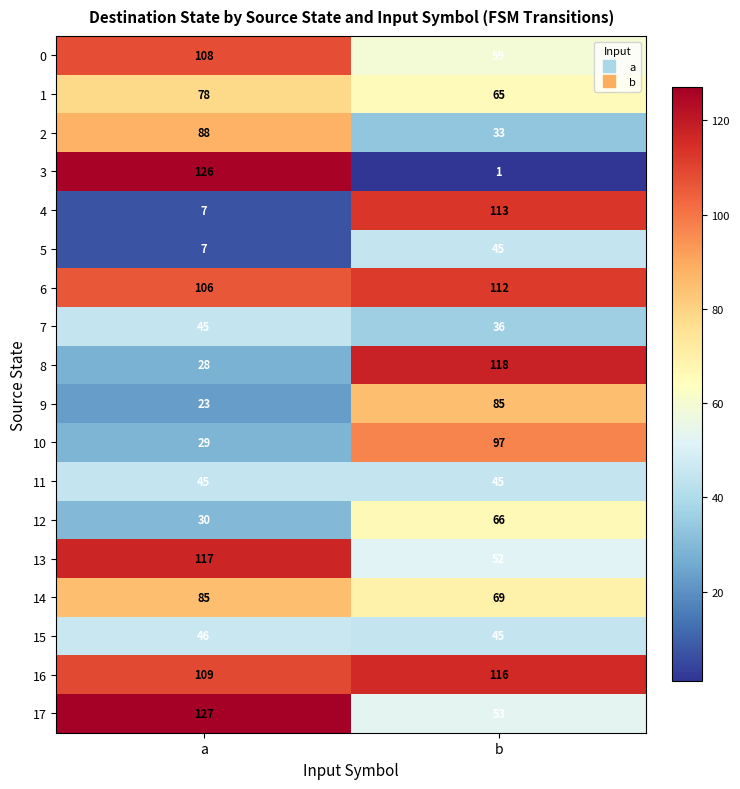

At which label does 14 reach its minimum?

b